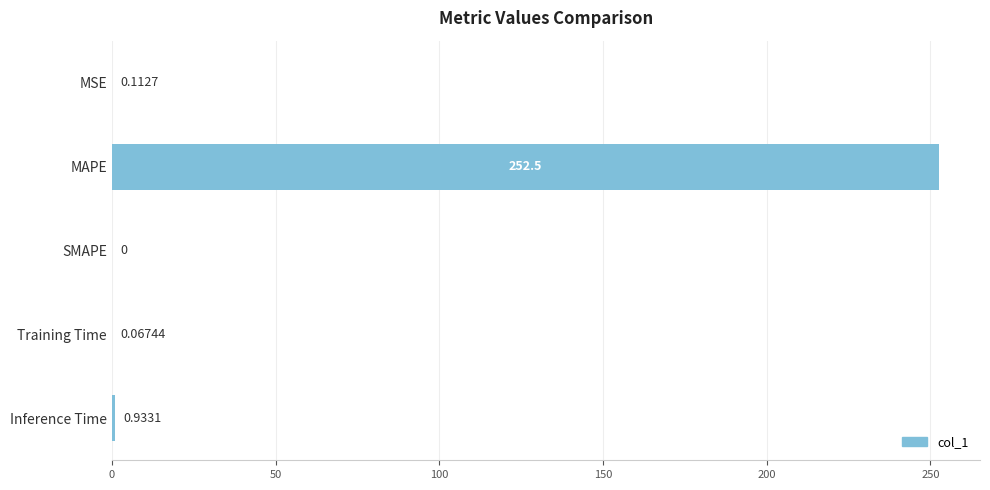

What is the greatest value displayed?

252.5